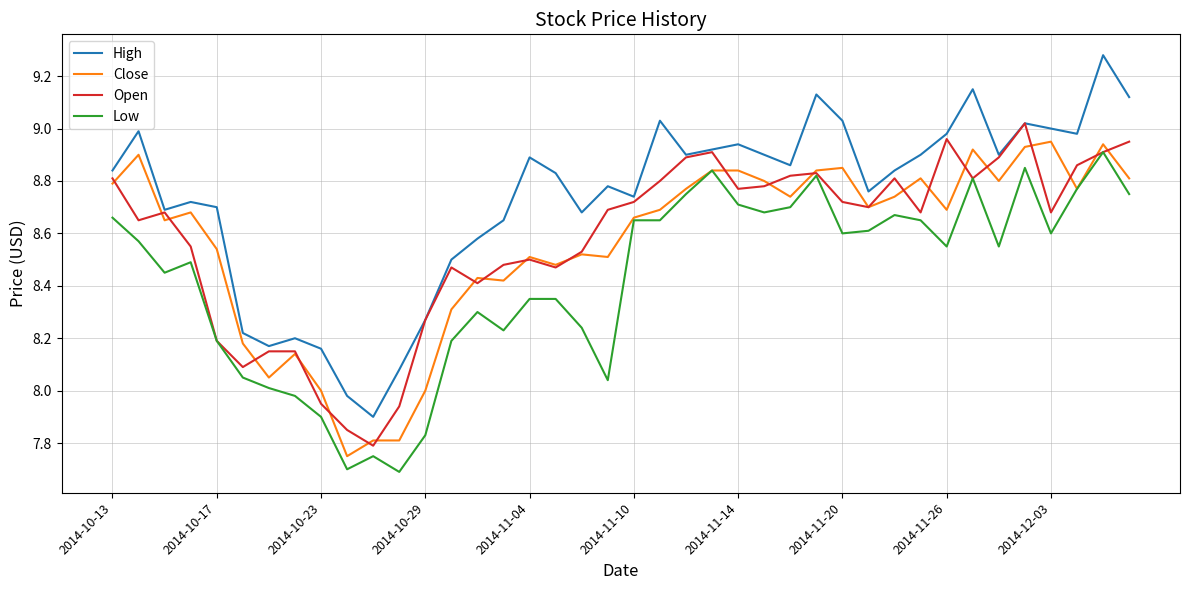

True or false: High and Close intersect in this chart.

False